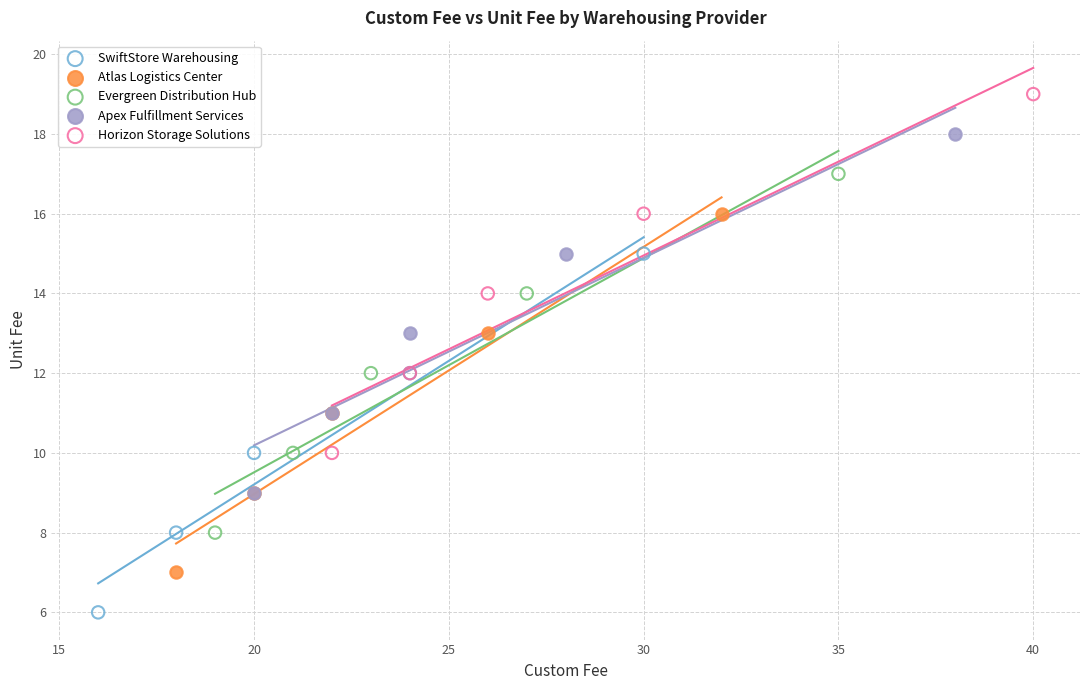

Which series reaches the maximum Y coordinate?

Horizon Storage Solutions